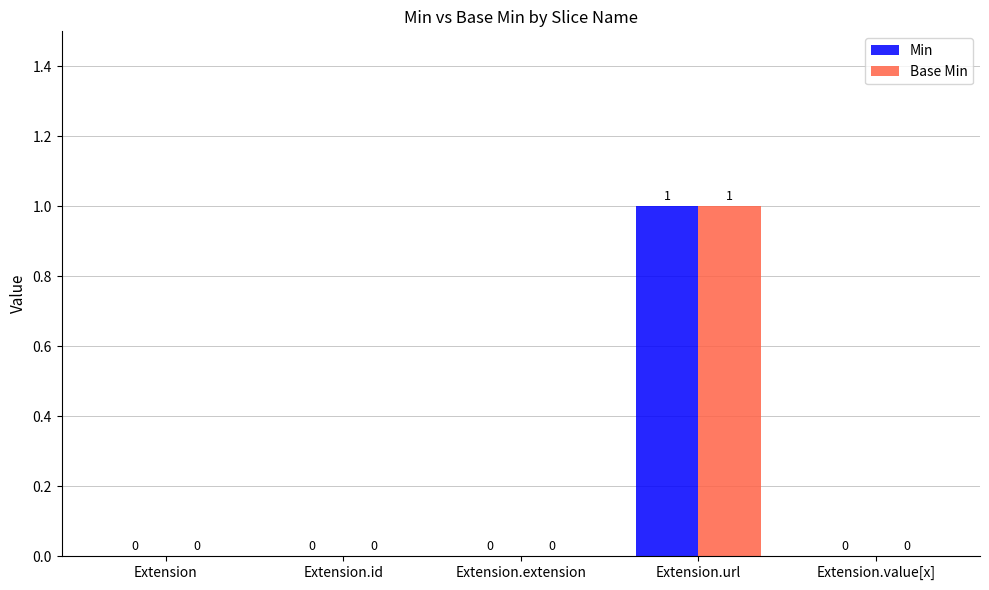

Which category has the highest value in the Base Min series?

Extension.url